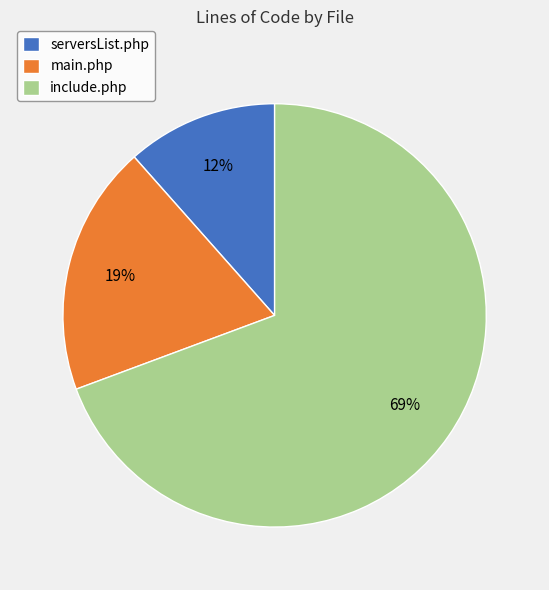

Which has a higher value, main.php or serversList.php?

main.php